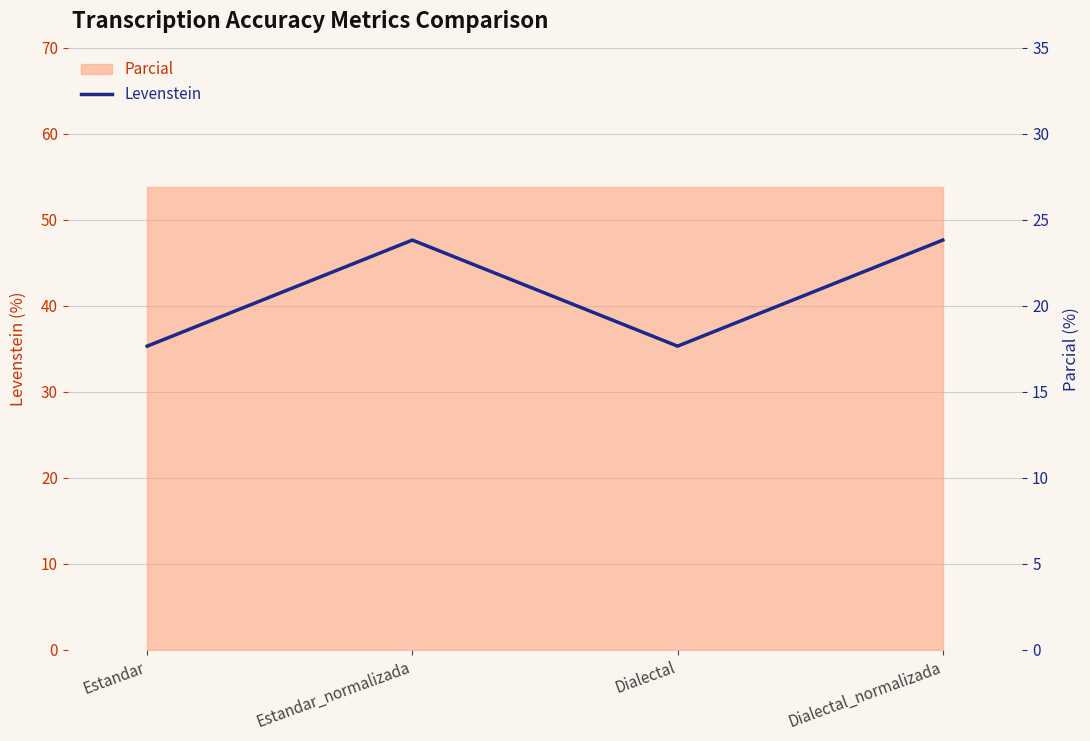

The chart shows a value of 4.3 at Dialectal. True or false?

False